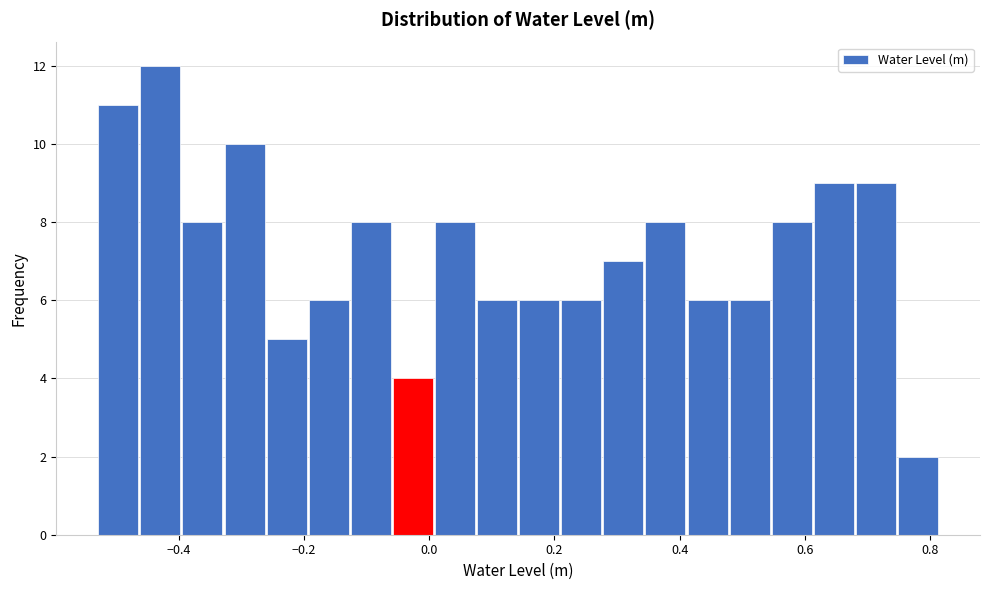

Read against the x-axis, roughly where is the centre of the tallest bar?

-0.42